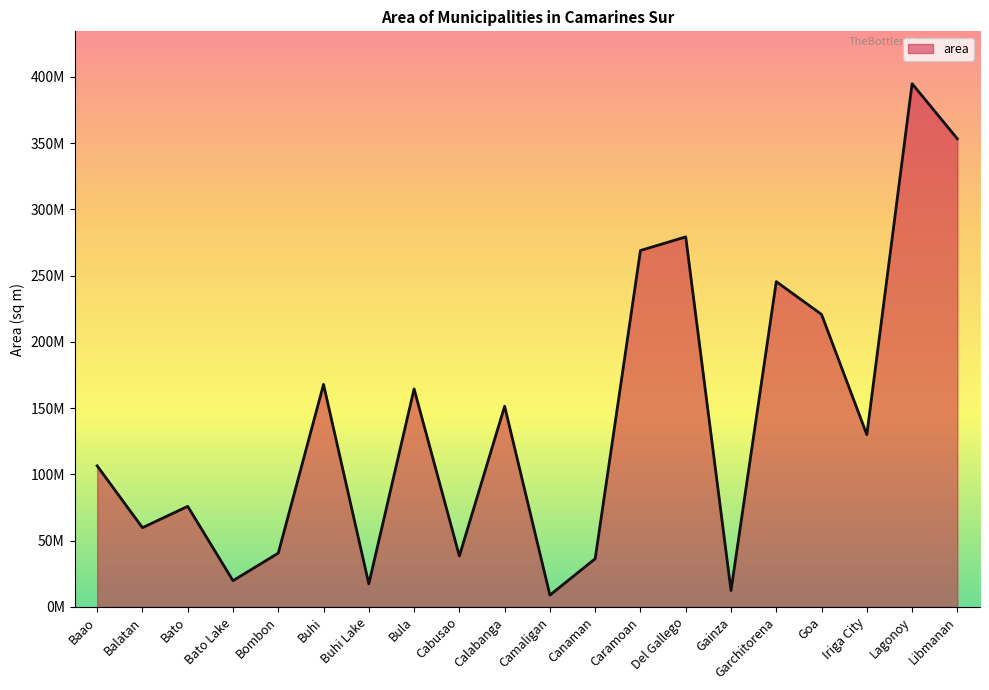

What is the value of the 12th point from the left?

36446400.0